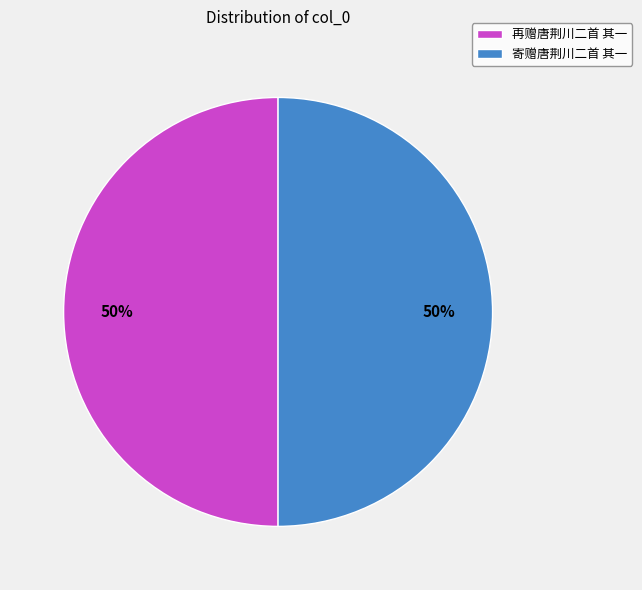

The 再赠唐荆川二首 其一 slice represents 50% of the pie. True or false?

True